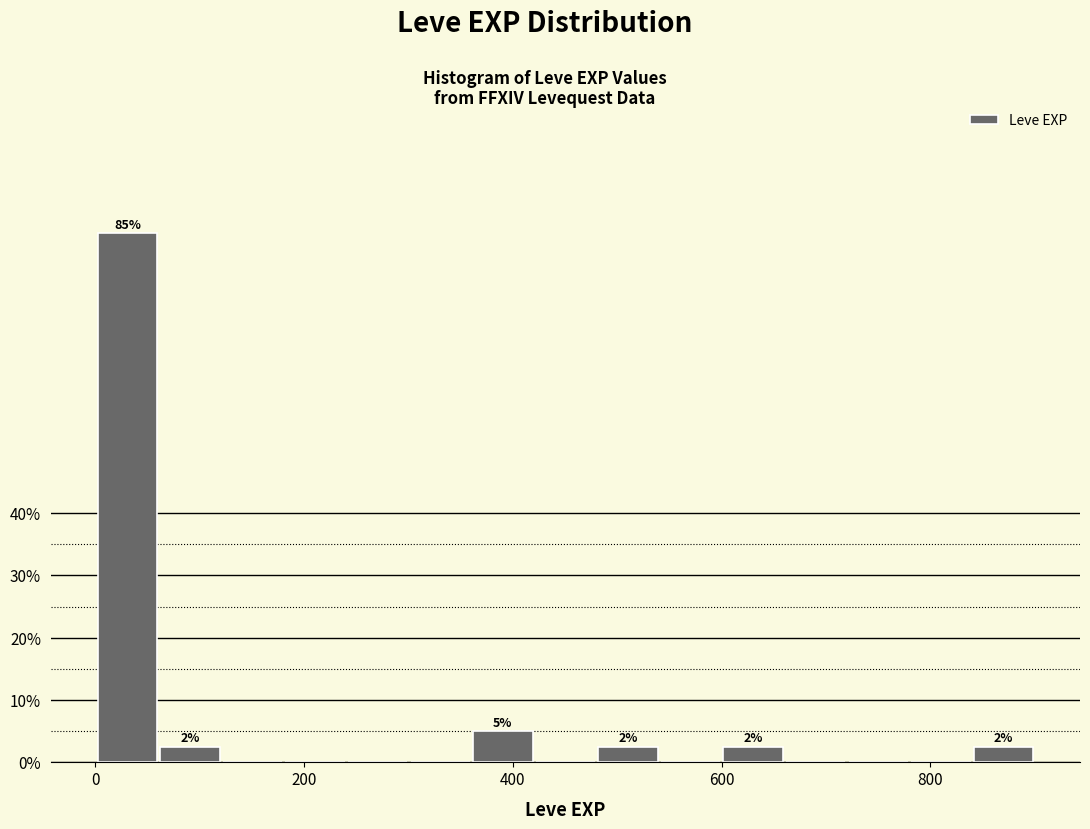

Read against the x-axis, roughly where is the centre of the tallest bar?

40